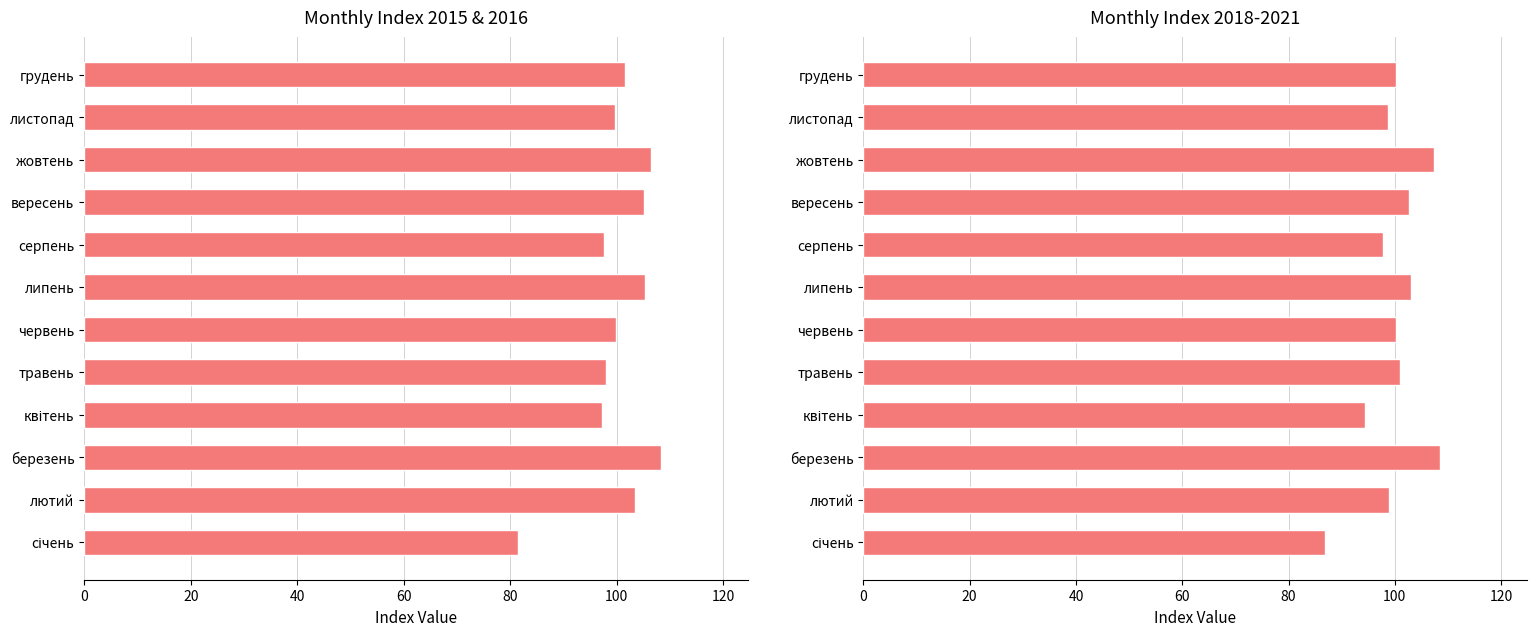

What position from the left is лютий?

2